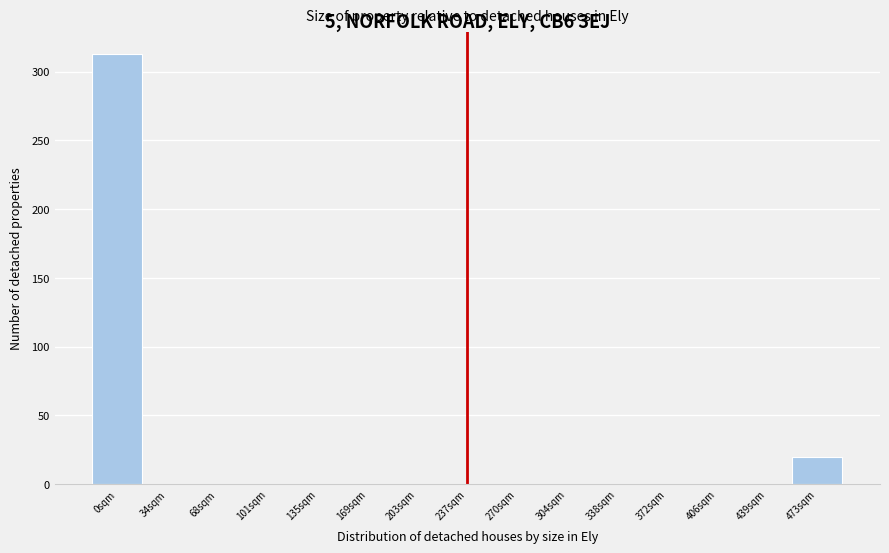

Reading left to right, transcribe all the data shown in this chart.

0sqm=313	34sqm=0	68sqm=0	101sqm=0	135sqm=0	169sqm=0	203sqm=0	237sqm=0	270sqm=0	304sqm=0	338sqm=0	372sqm=0	406sqm=0	439sqm=0	473sqm=20